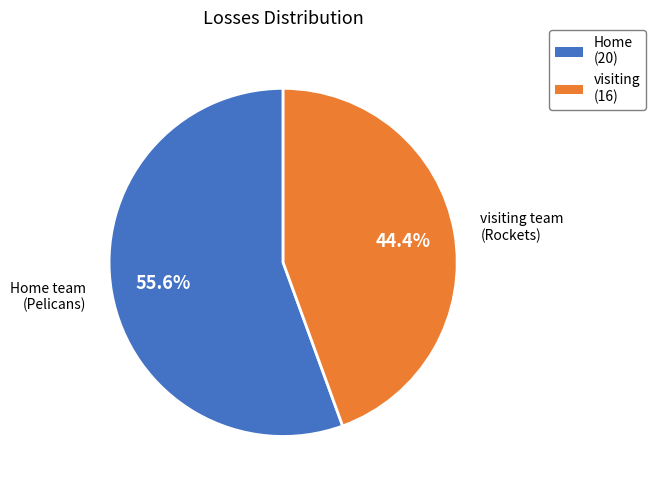

What percentage is NOT represented by visiting (16)?

55.6%